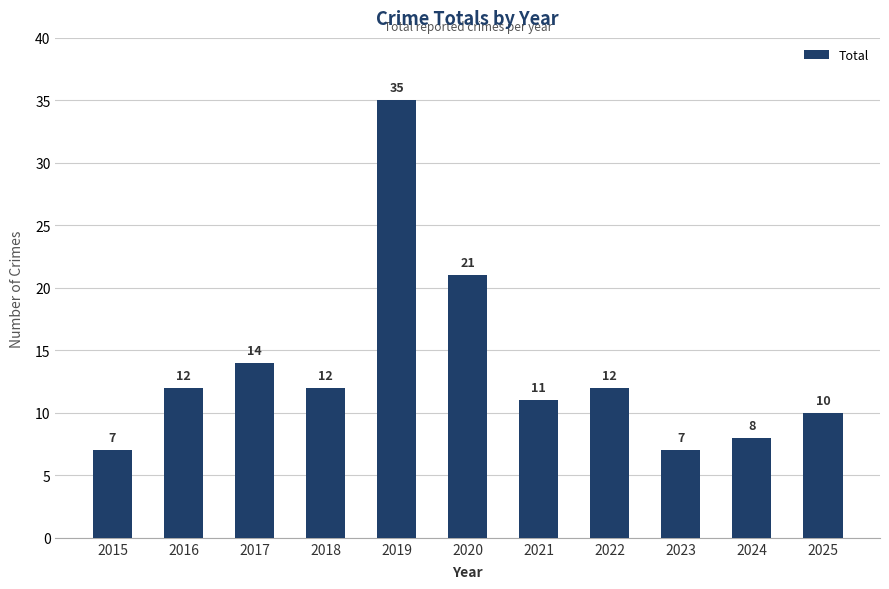

Which label corresponds to the largest value in the chart?

2019